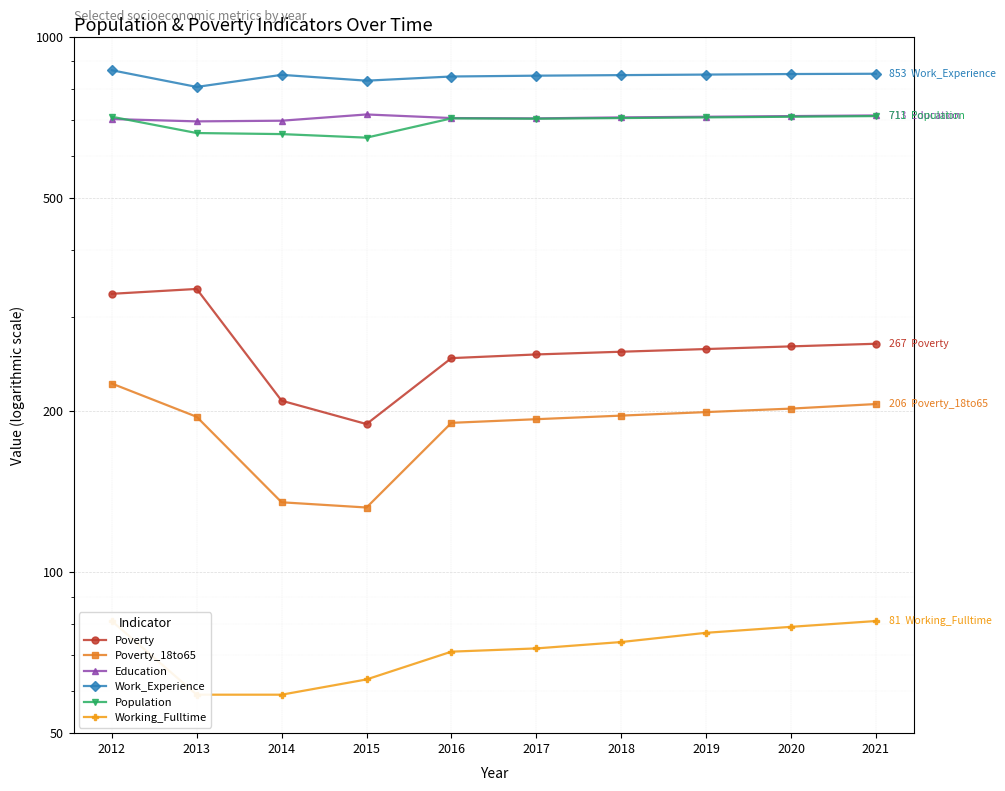

At which label is Working_Fulltime closest to 70?

2016